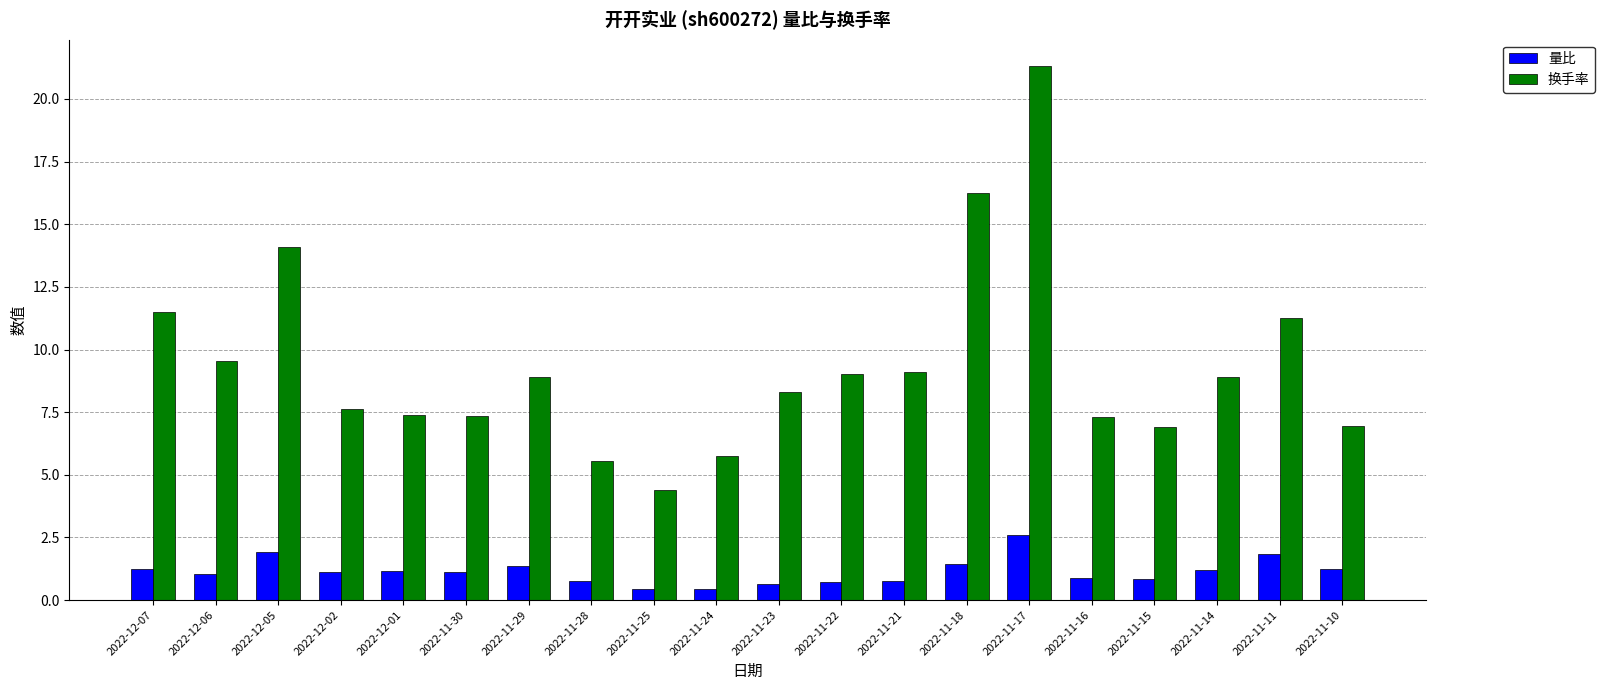

What is the total value across all series at 2022-11-30?

8.5